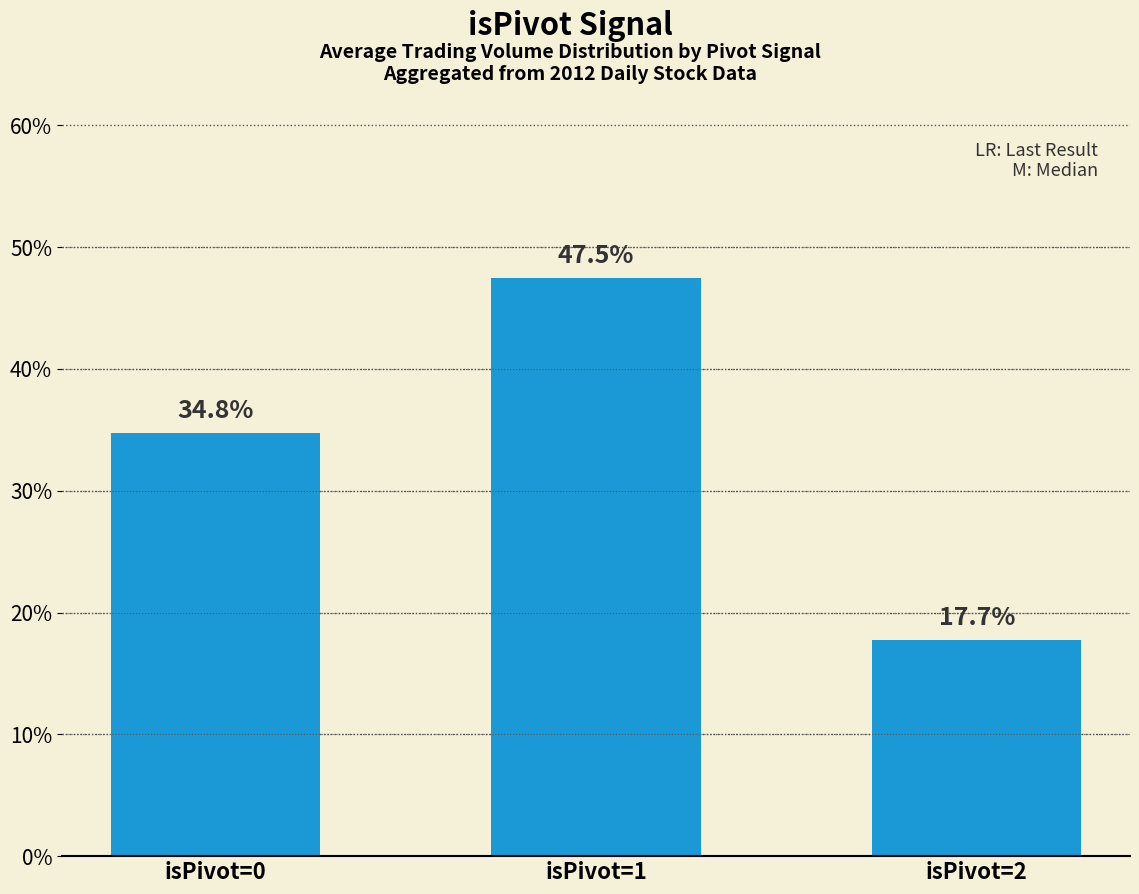

What is the smallest value displayed?

17.7